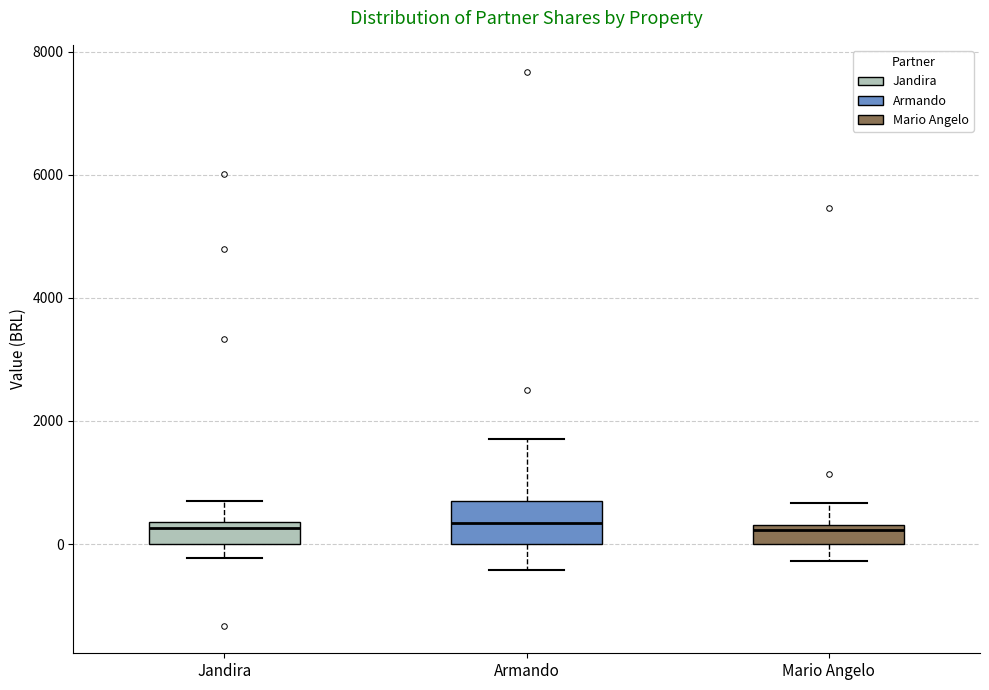

Where does the median line of the box for Mario Angelo sit on the y-axis? The values are not printed on the chart, so give them approximately, as read against the axis.

200